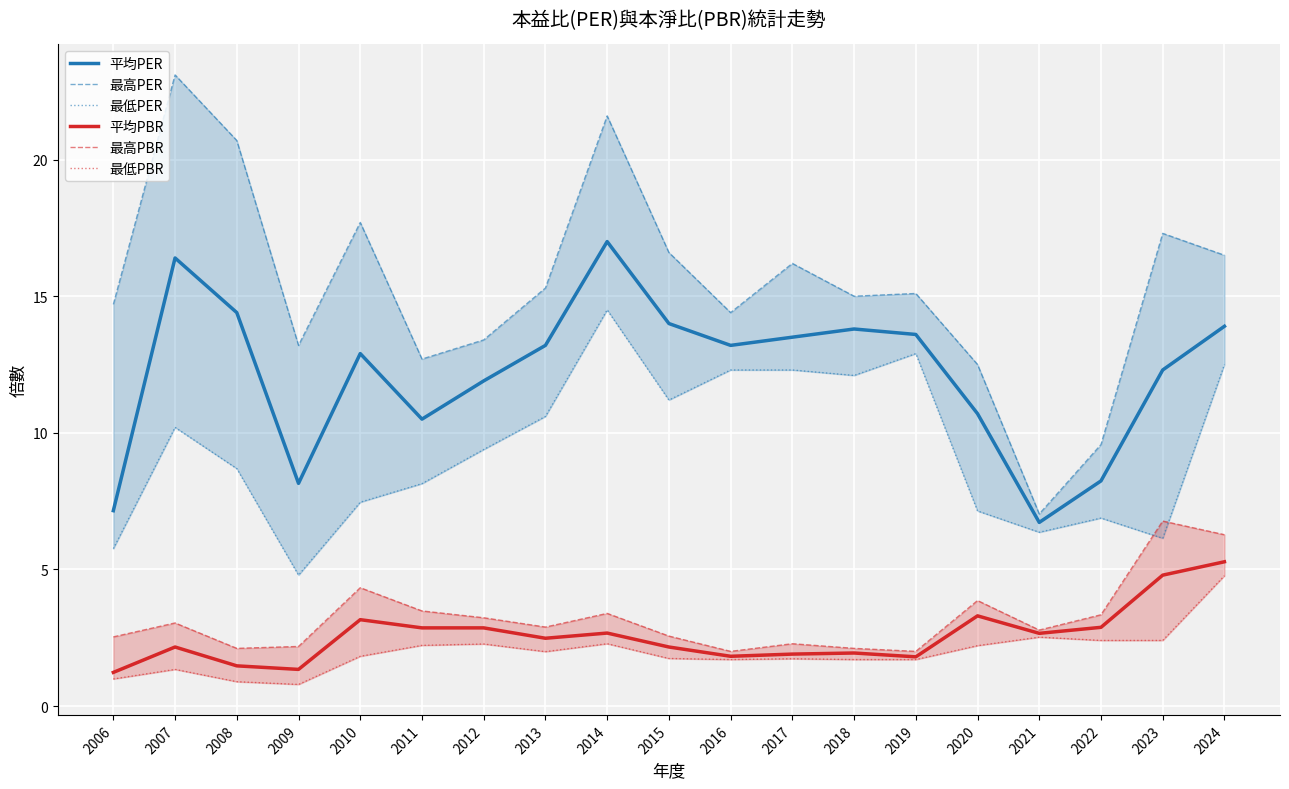

The value of 最低PBR at 2022 is 0.7. True or false?

False